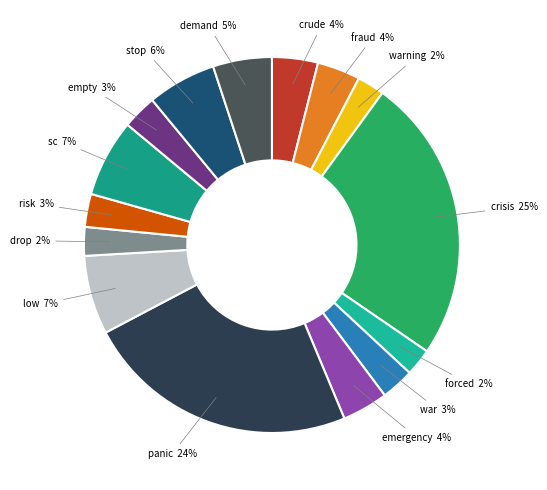

Does fraud represent more than half of the total?

No